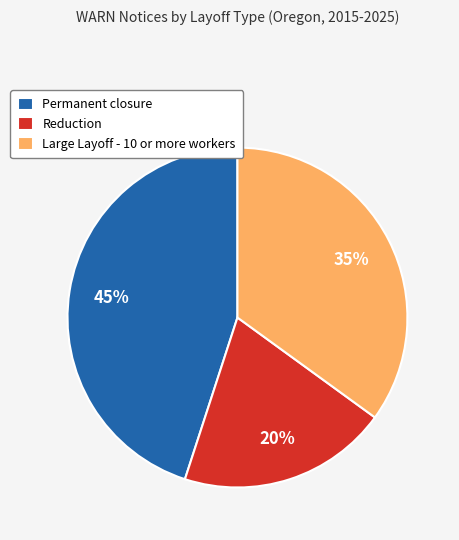

Approximately how many times larger is the value at Permanent closure compared to Reduction?

2.2